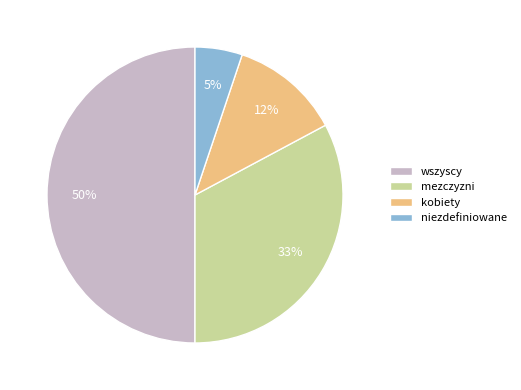

To the nearest percent, what is the combined percentage of wszyscy and mezczyzni?

83%